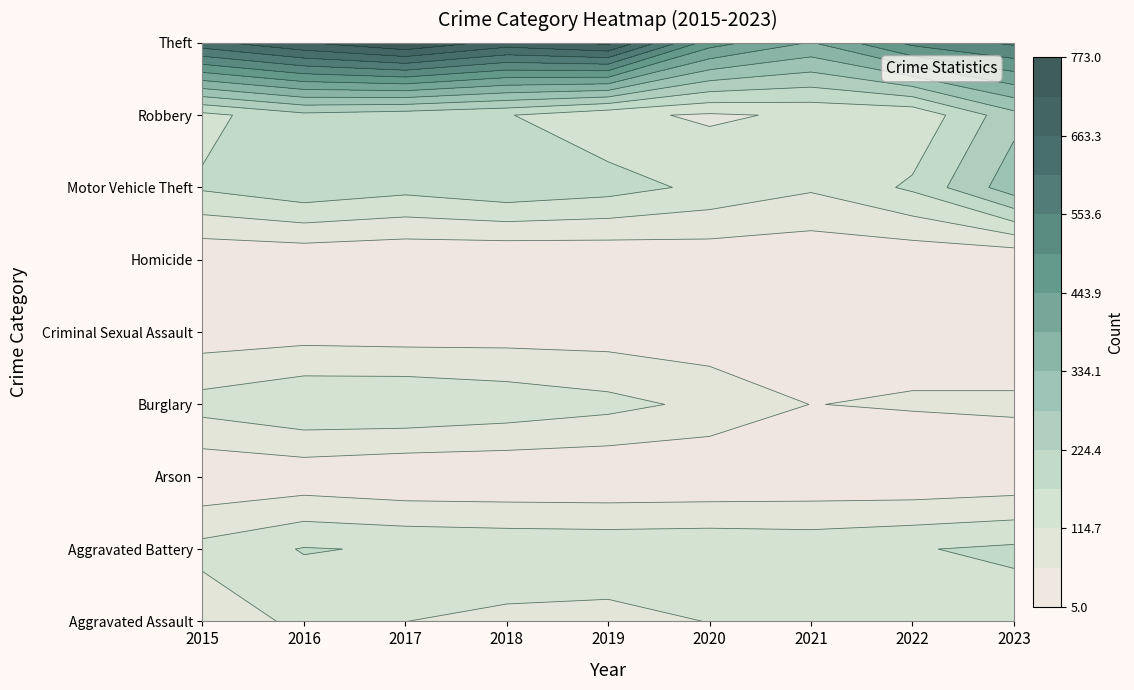

What is the spread (max minus min) of values at 2019?

726